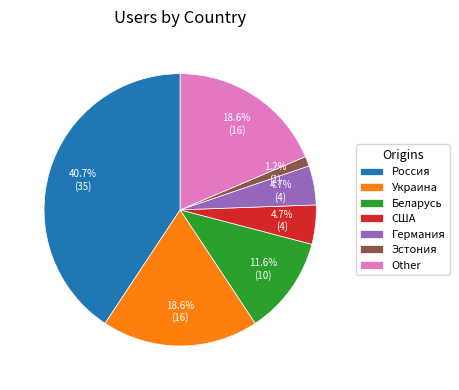

What percentage is the Беларусь slice, to the nearest percent?

12%